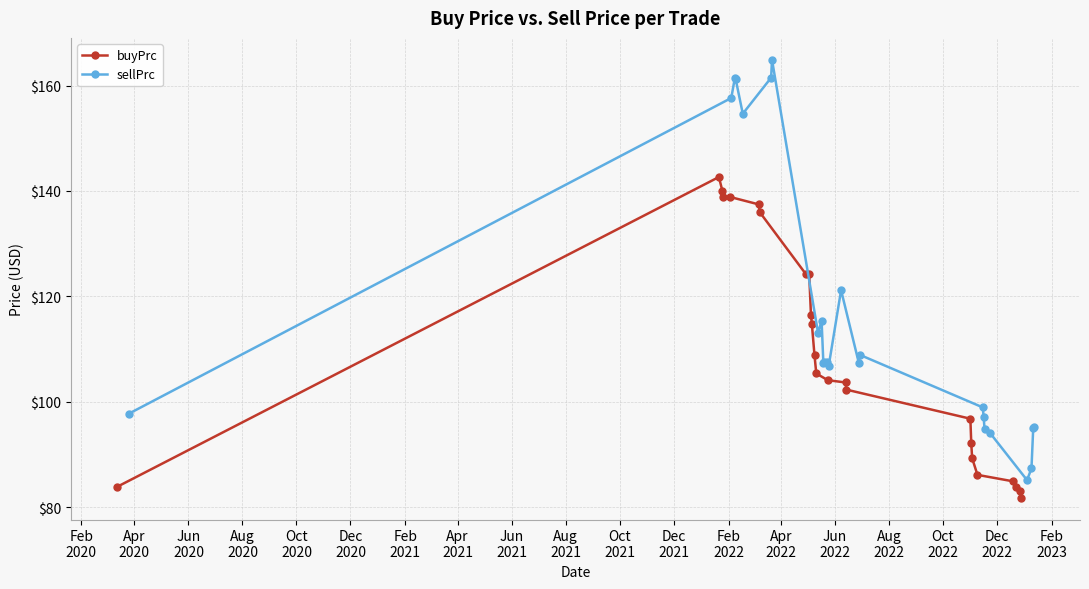

How many categories are shown in the chart?

24